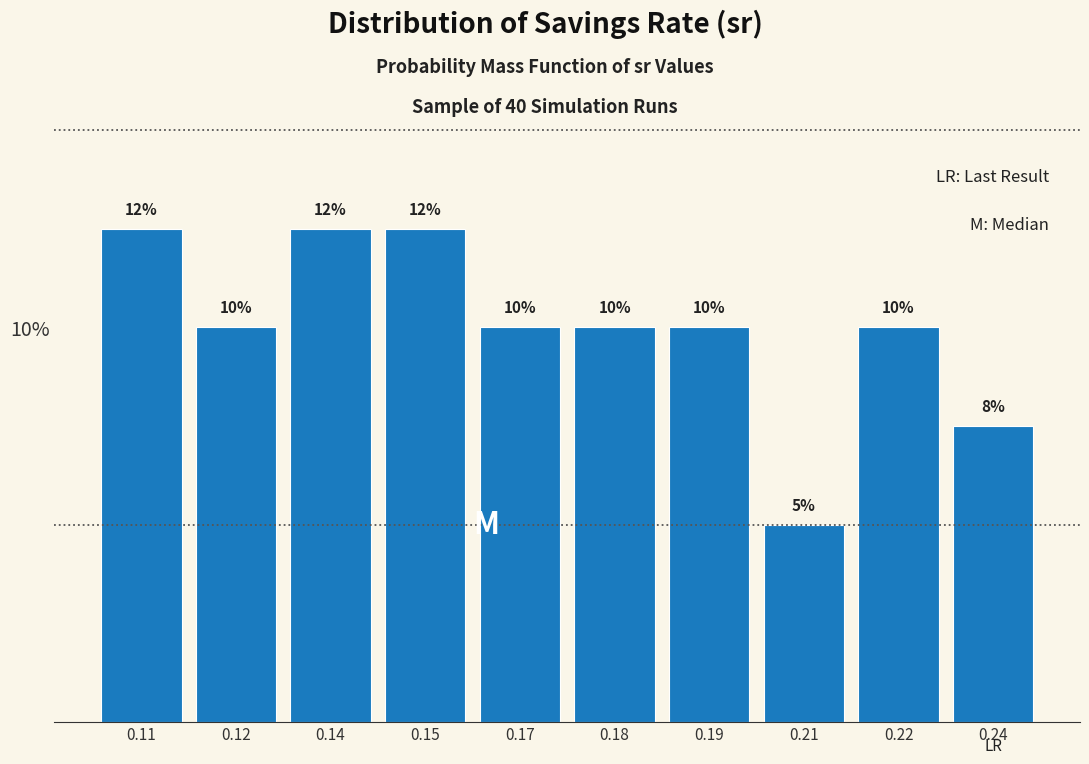

Does the chart contain any negative values?

No